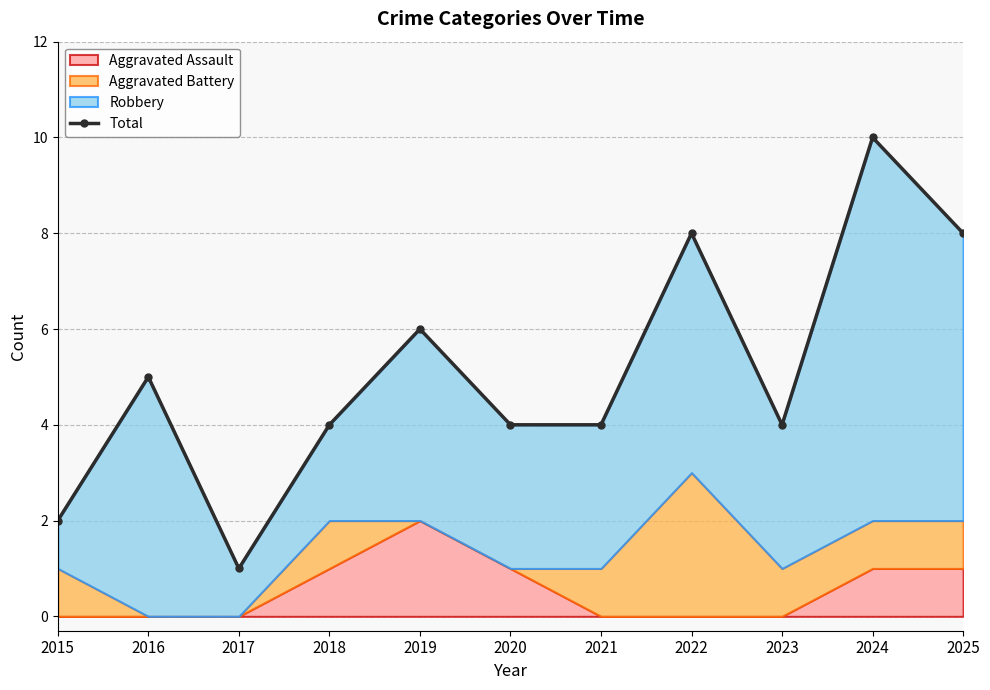

True or false: Aggravated Assault and Robbery intersect in this chart.

False